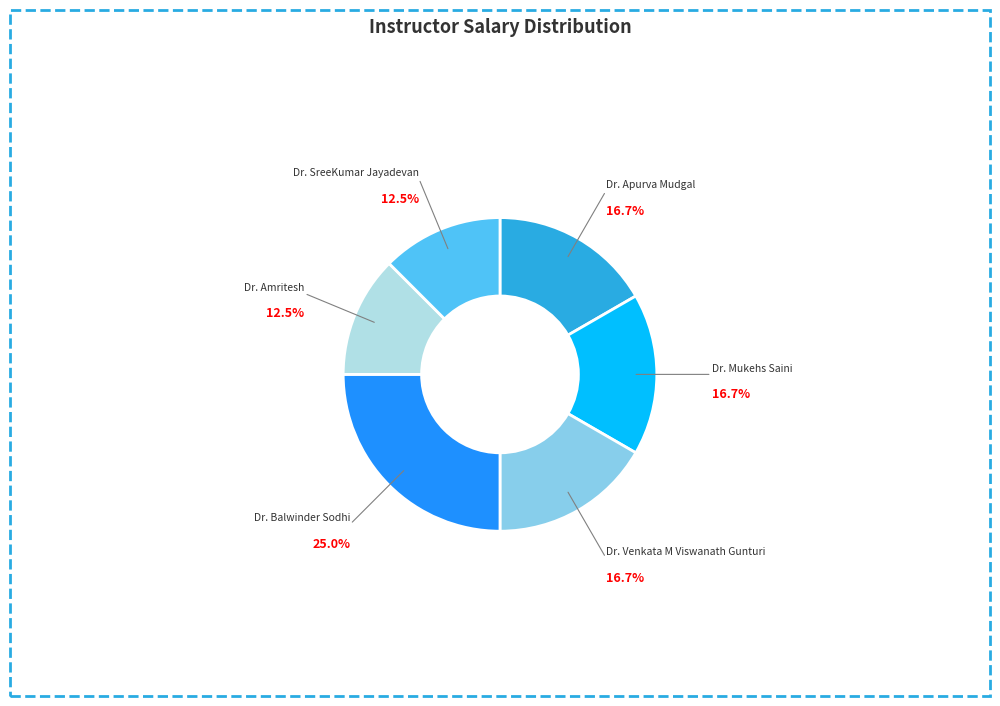

Which category has the biggest portion of the pie?

Dr. Balwinder Sodhi